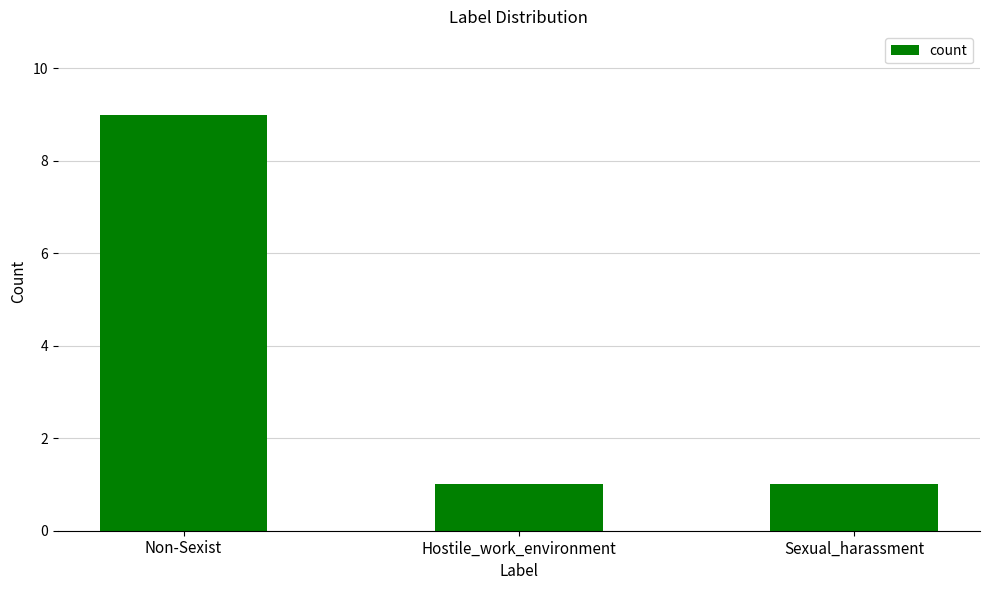

How many bars are there in total?

3